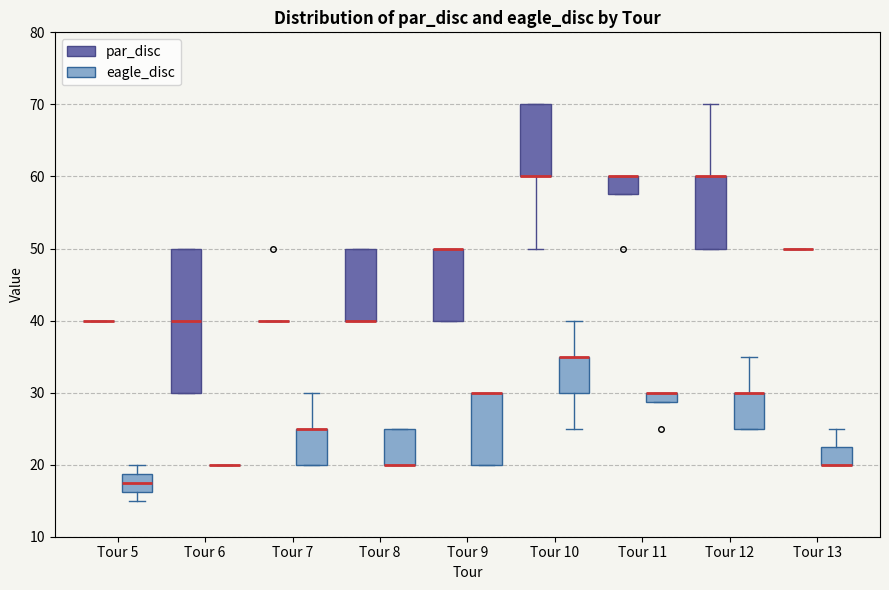

Where does the lower whisker of the box for Tour 10 (par_disc) end on the y-axis? The values are not printed on the chart, so give them approximately, as read against the axis.

50